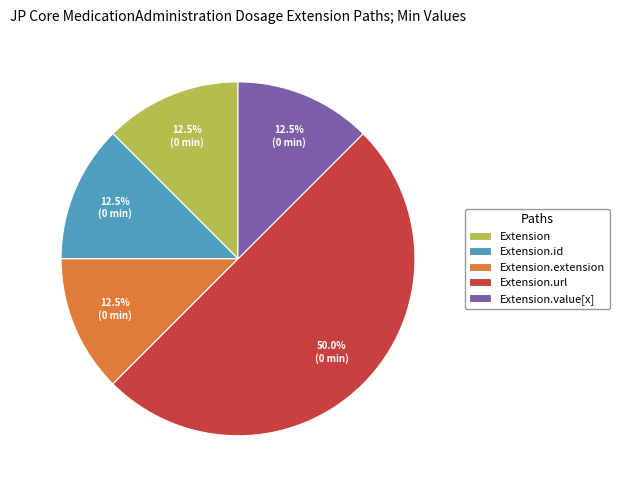

Is Extension.extension the majority of the pie?

No